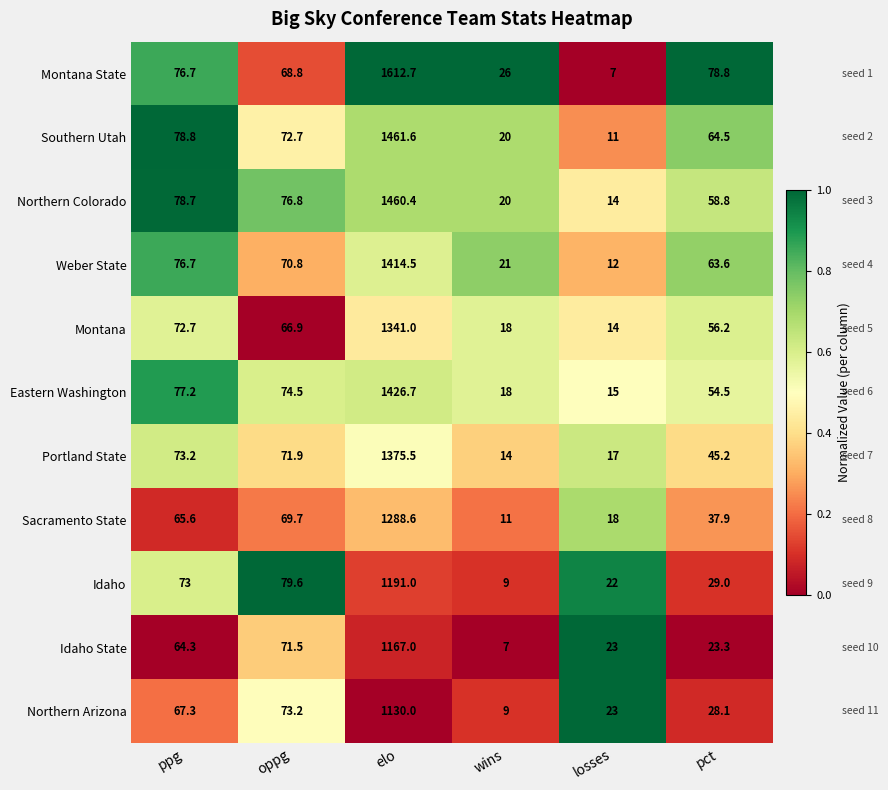

Rank the series at oppg from highest to lowest value.

Idaho, Northern Colorado, Eastern Washington, Northern Arizona, Southern Utah, Portland State, Idaho State, Weber State, Sacramento State, Montana State, Montana